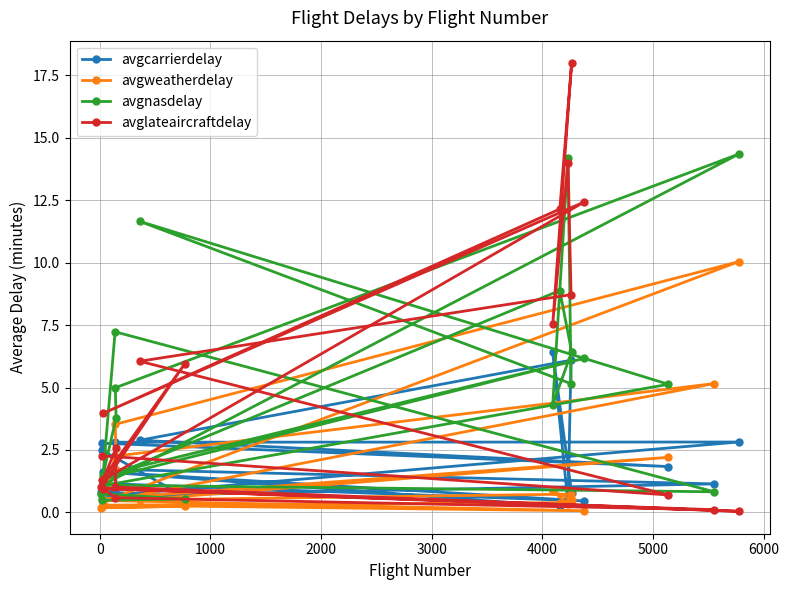

Reading left to right, list all the values displayed in this chart.

avgcarrierdelay: 2.5	0.6	0.8	1.7	1.1	0.7	2.8	2.8	0.7	1.2	0.5	1.6	0.2	0.8	6.4	0.4	6.1	2.9	1.8	2.8
avgweatherdelay: 0.2	0.2	0.2	2.3	5.2	0.4	10.0	3.5	1.7	0.5	0.1	0.3	0.4	0.5	0.8	0.3	0.7	0.5	2.2	0.5
avgnasdelay: 0.5	0.5	0.7	7.2	0.8	1.1	14.3	5.0	3.8	1.5	6.2	1.3	8.9	6.4	4.3	14.2	5.2	11.7	5.1	1.1
avglateaircraftdelay: 1.3	6.0	1.0	0.6	0.1	1.0	0.0	1.0	2.6	1.3	12.4	4.0	12.1	18.0	7.5	14.0	8.7	6.1	0.7	2.3